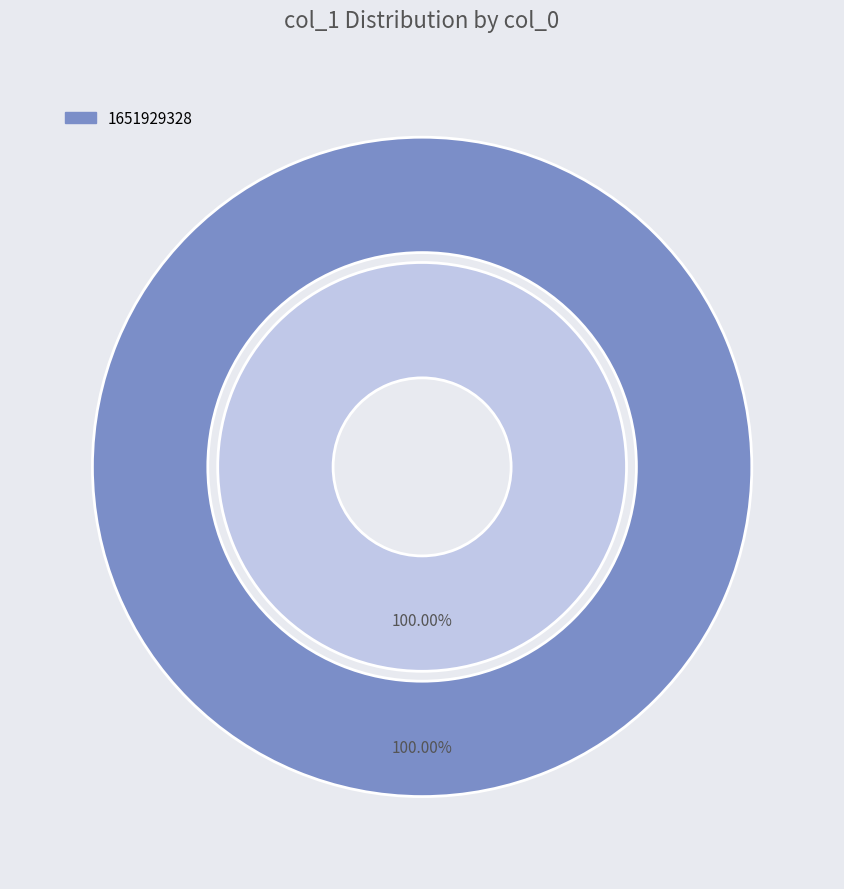

Combined, do 1651929328 and 1646252137 account for over 50%?

Yes